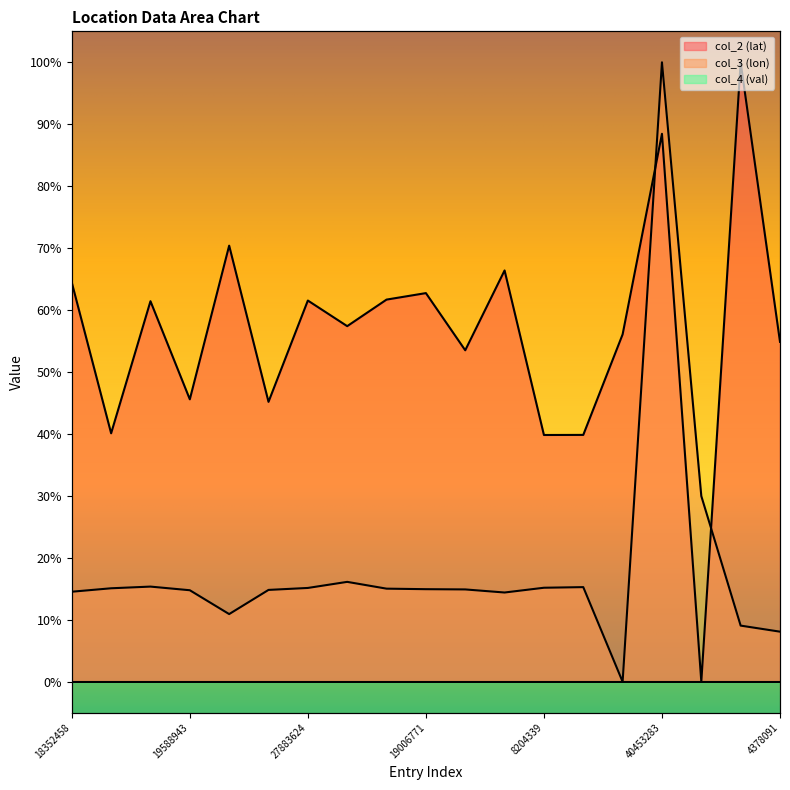

Is it true that col_3 (lon) equals 0.2 at 8623145?

True